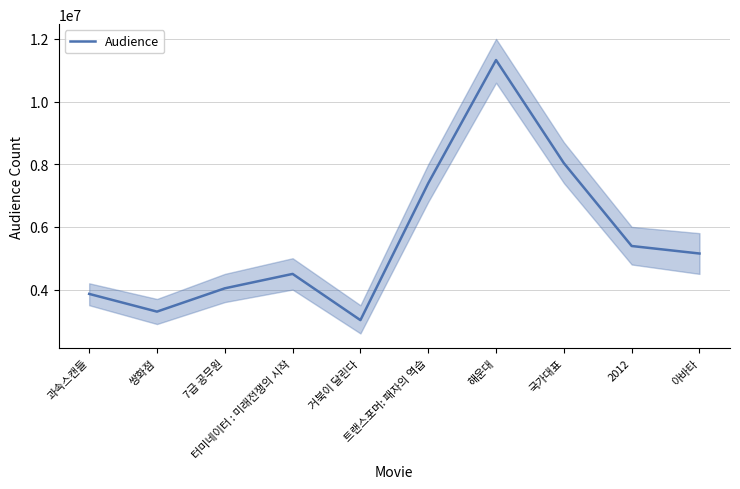

At which category does the chart reach its minimum across all series?

거북이 달린다